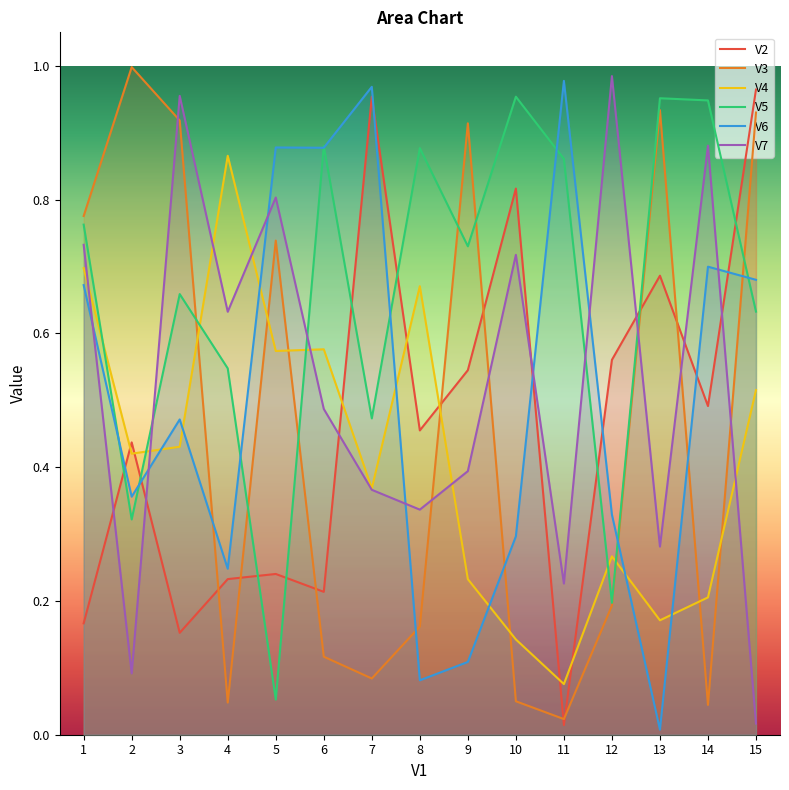

What is the sum of the V3 values at 11 and 2?

1.0